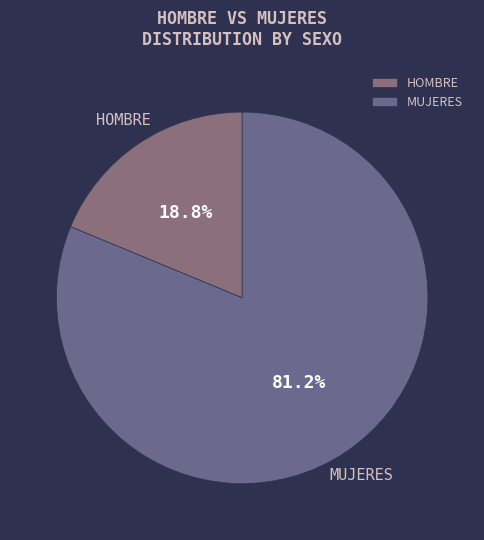

To the nearest percent, what is the difference between the MUJERES and HOMBRE slice percentages?

62%